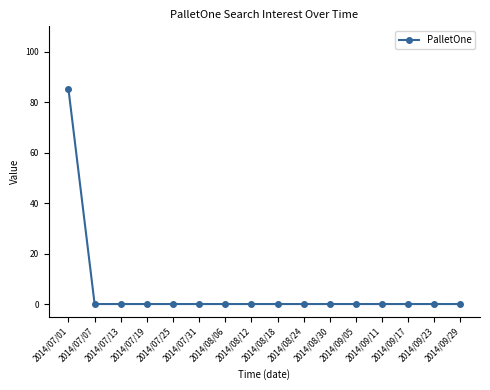

What is the greatest value displayed?

85